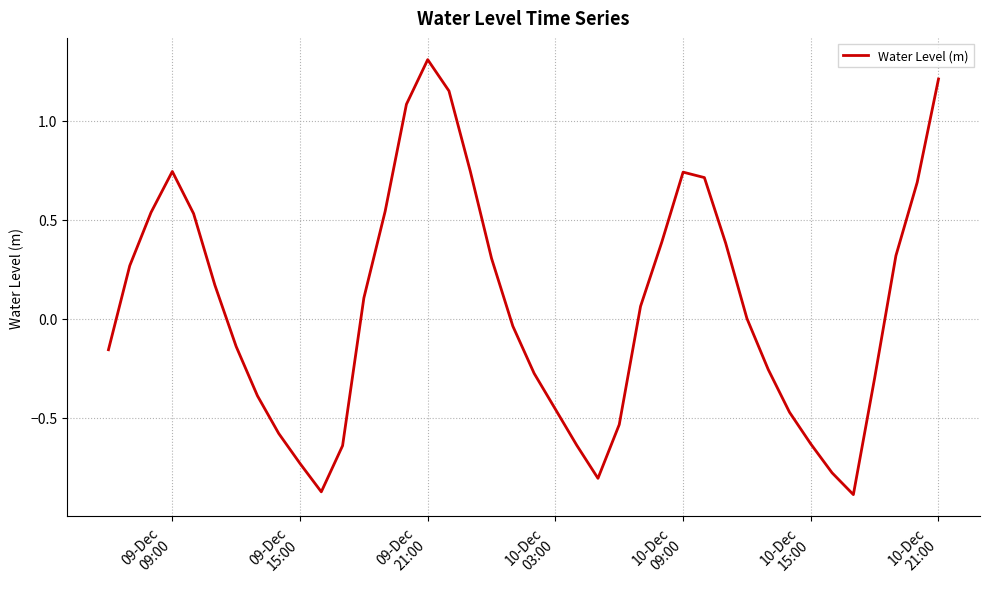

Is this an area chart (filled region under the line)?

No